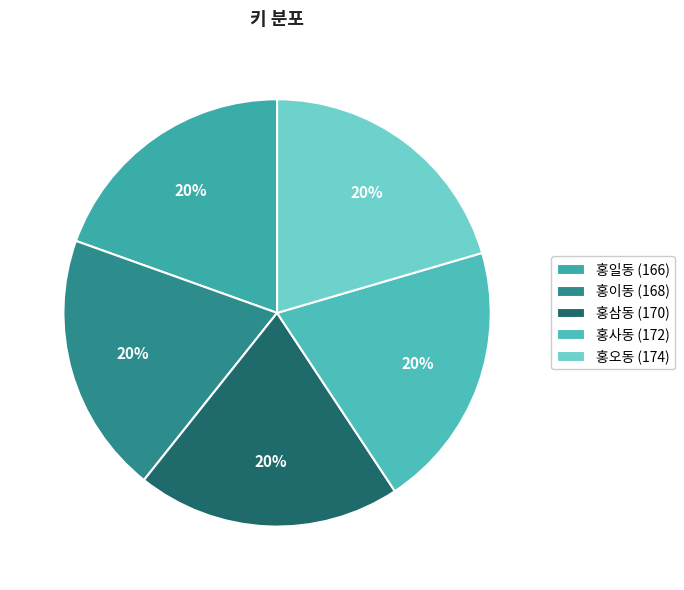

Between 홍일동 and 홍사동, which is larger?

홍사동